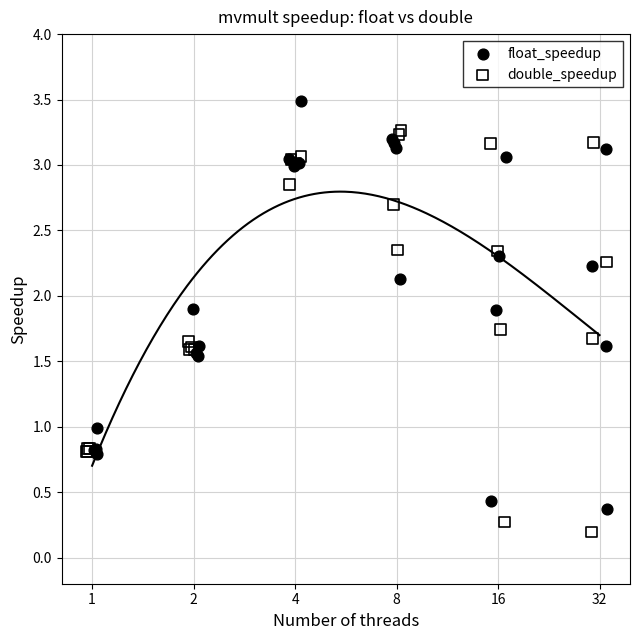

Which series has the widest spread of Y values?

float_speedup